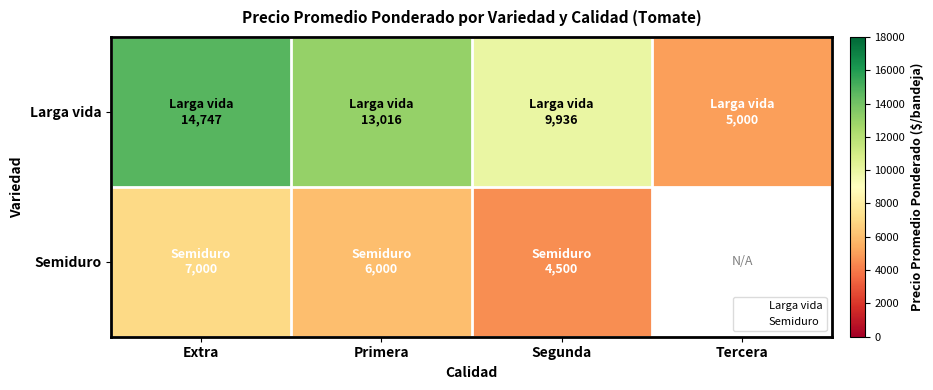

List the series in order of their peak value, highest first.

Larga vida, Semiduro